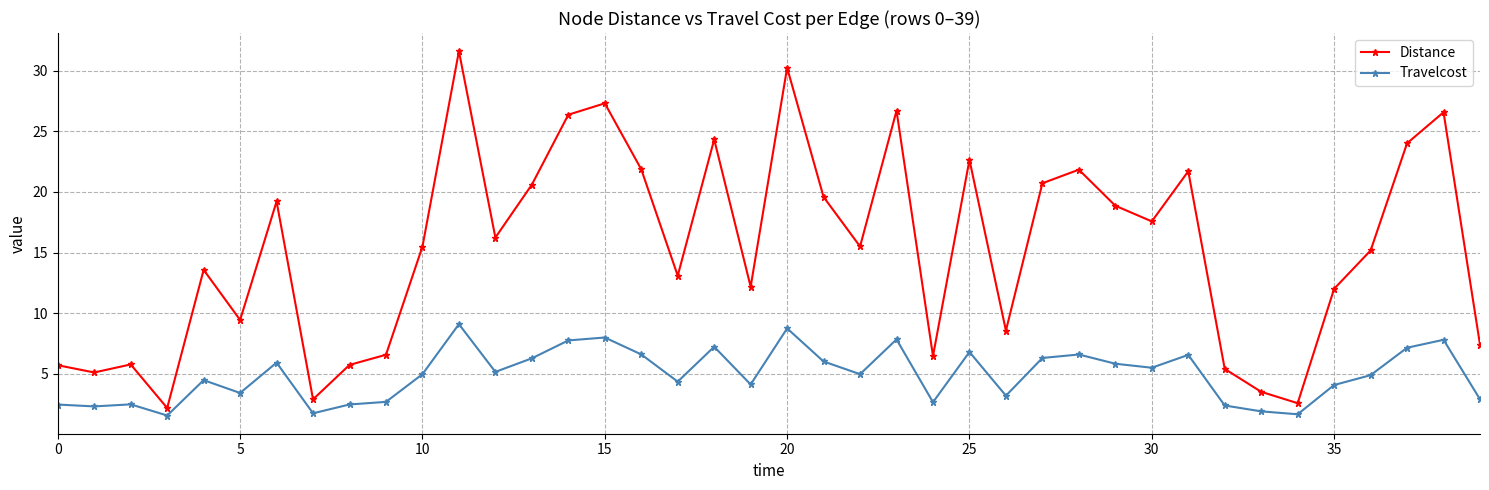

What is the difference between the maximum and minimum values in the Distance series?

29.4